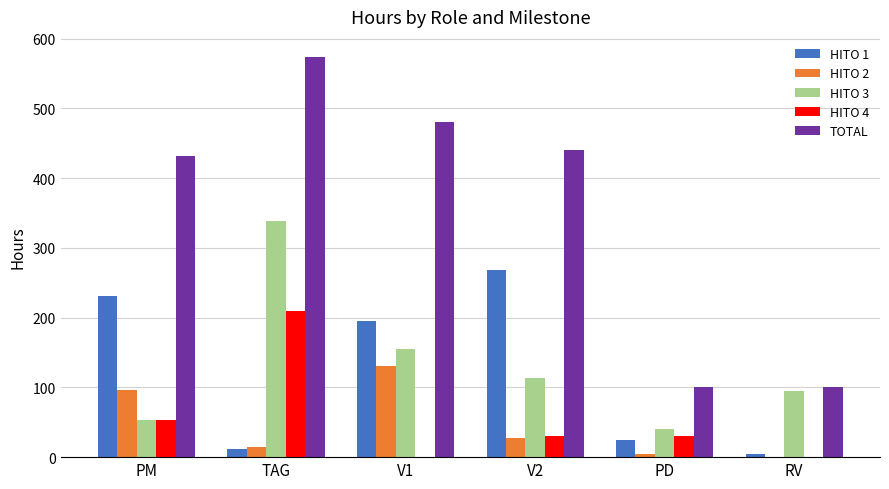

What is the maximum value for HITO 1?

269.0